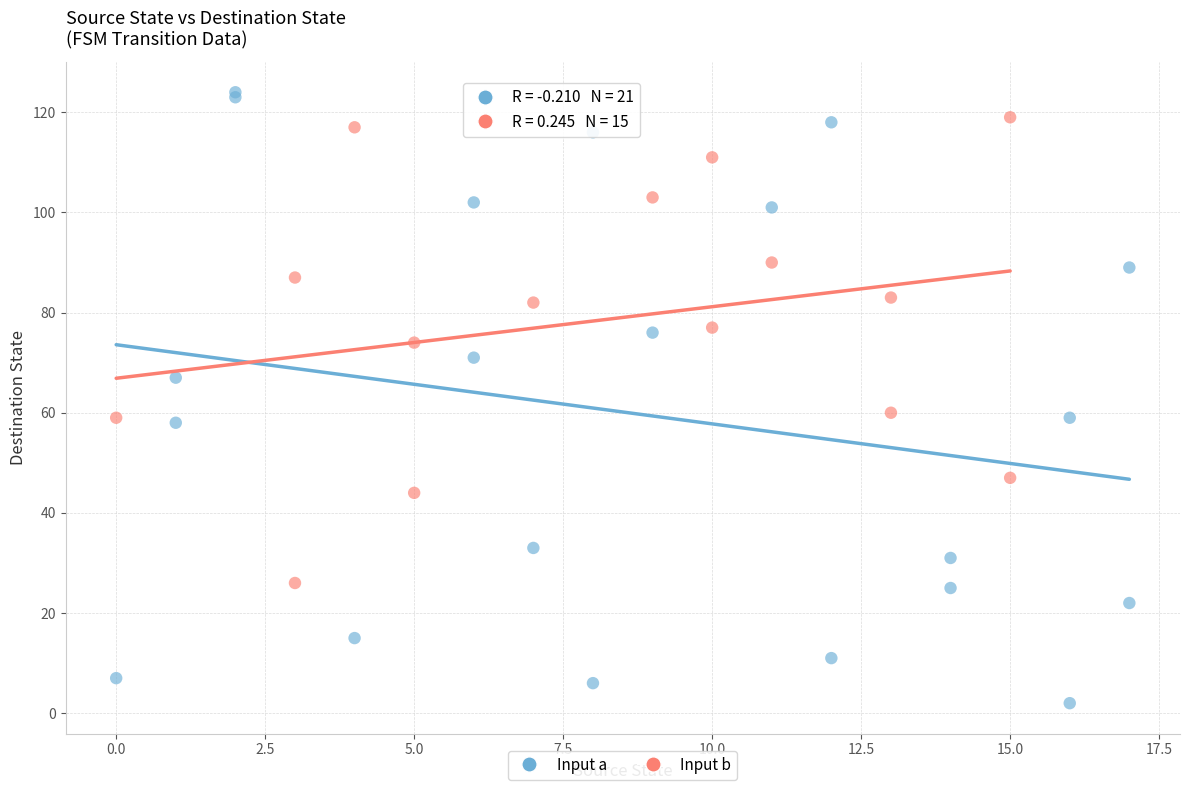

Which series reaches the minimum Y coordinate?

Input a